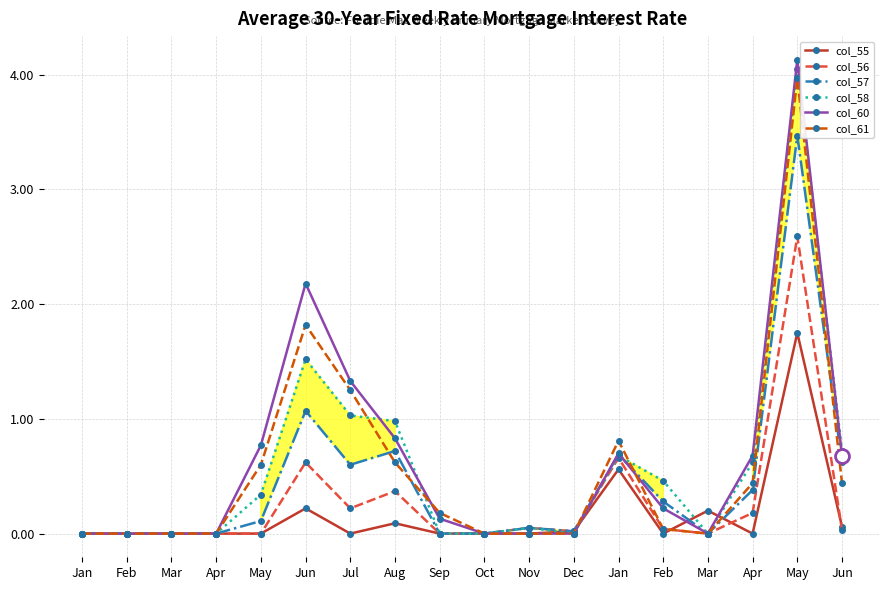

At which category does col_61 reach its first local valley?

Mar